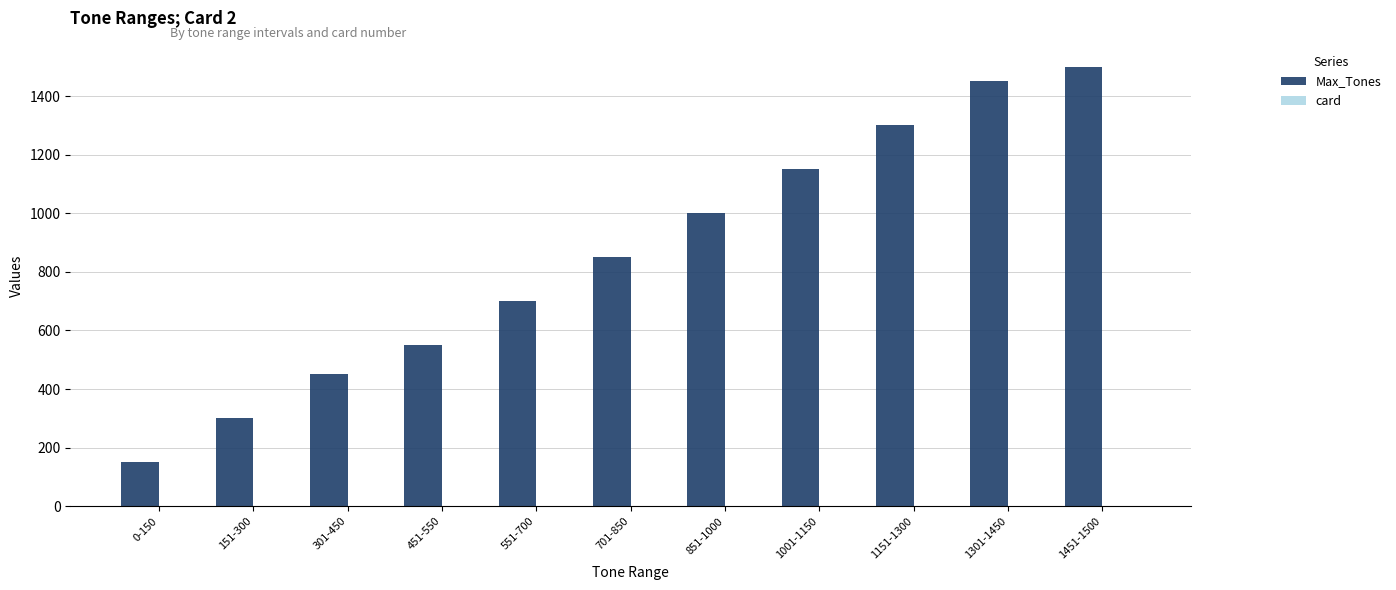

Which series has the largest total across all categories?

Max_Tones